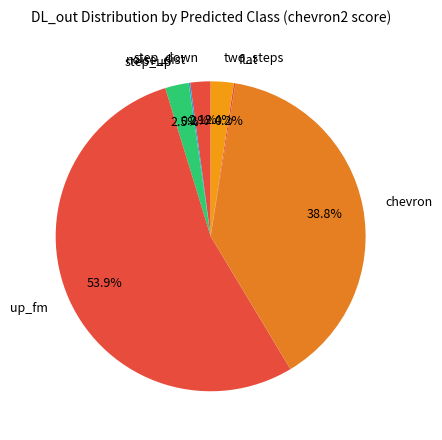

What percentage is NOT represented by step_up?

97.5%